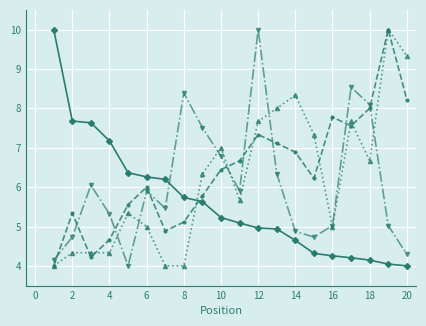

What is the smallest value displayed?

4.0